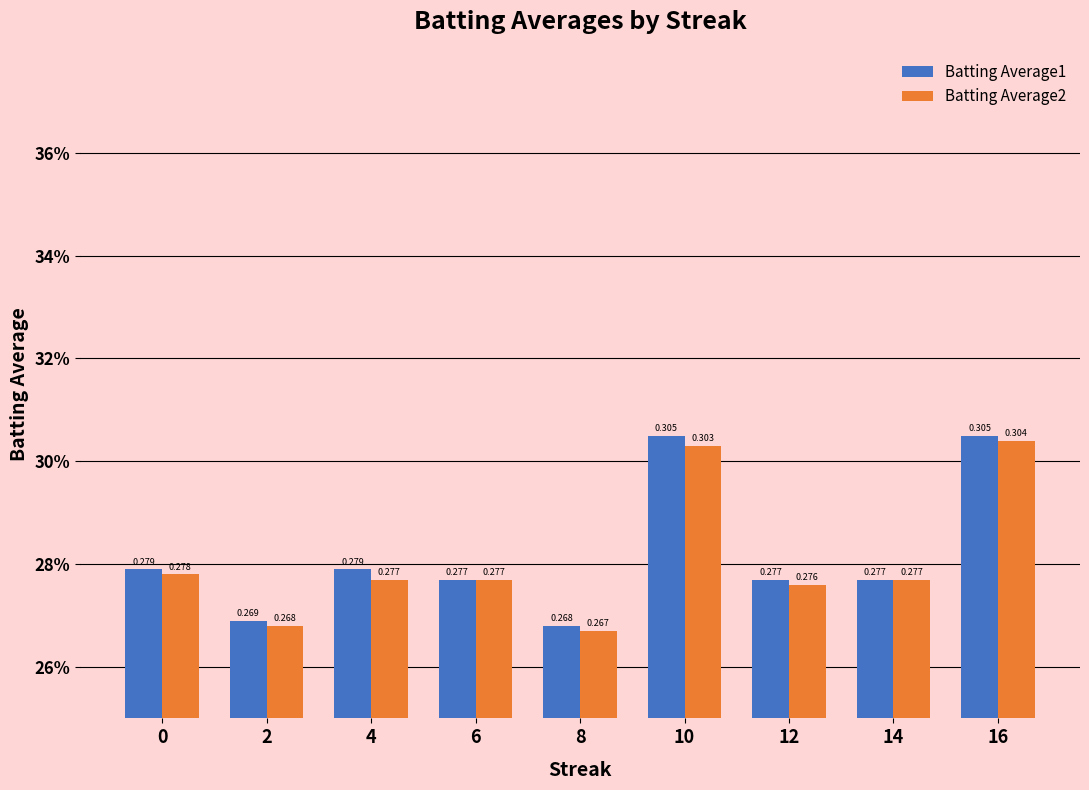

Rank the categories by Batting Average1 value from highest to lowest.

10, 16, 0, 4, 6, 12, 14, 2, 8